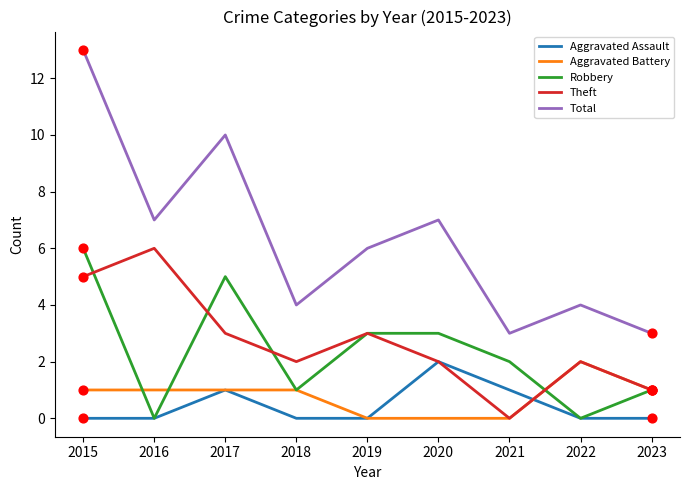

Which series has the largest total across all categories?

Total